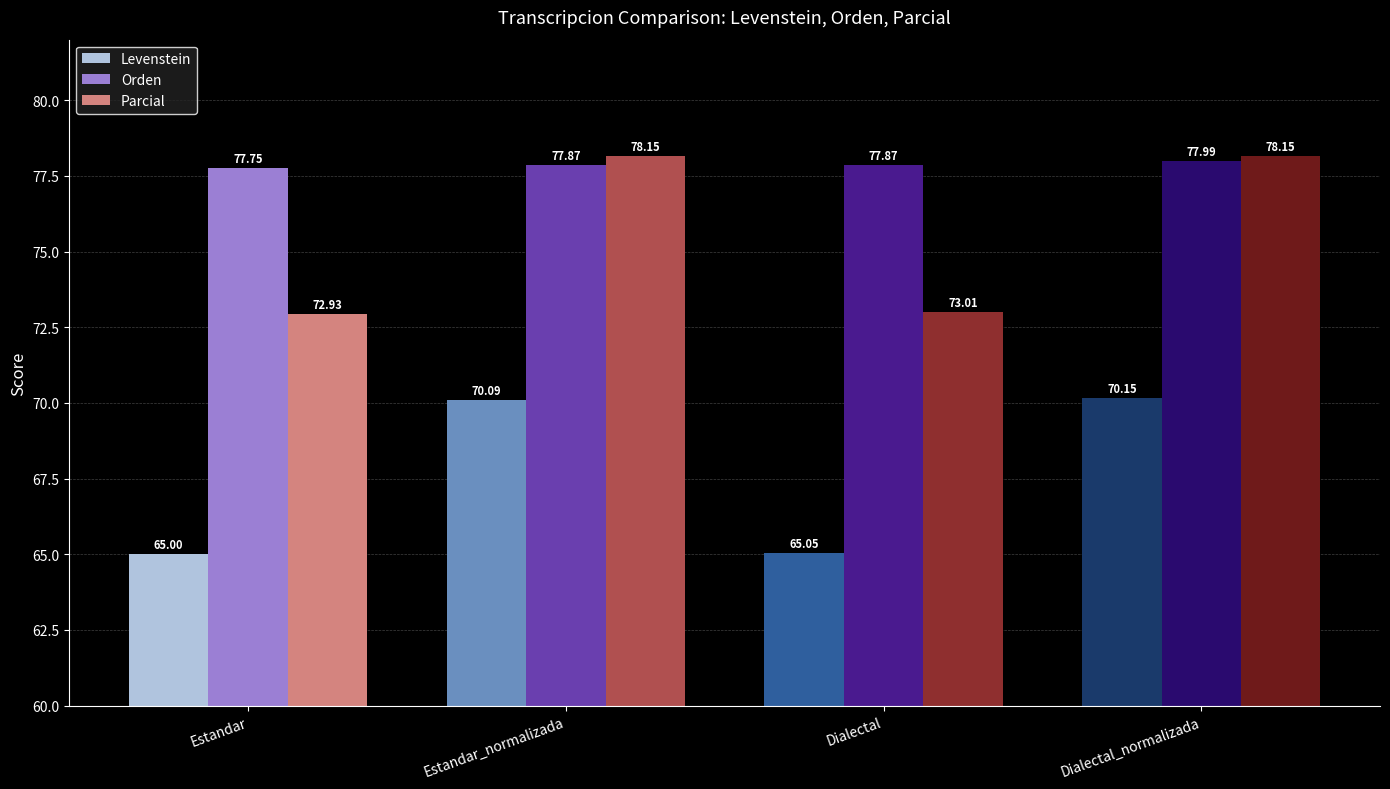

The Levenstein series shows 115.8 at Estandar_normalizada. True or false?

False